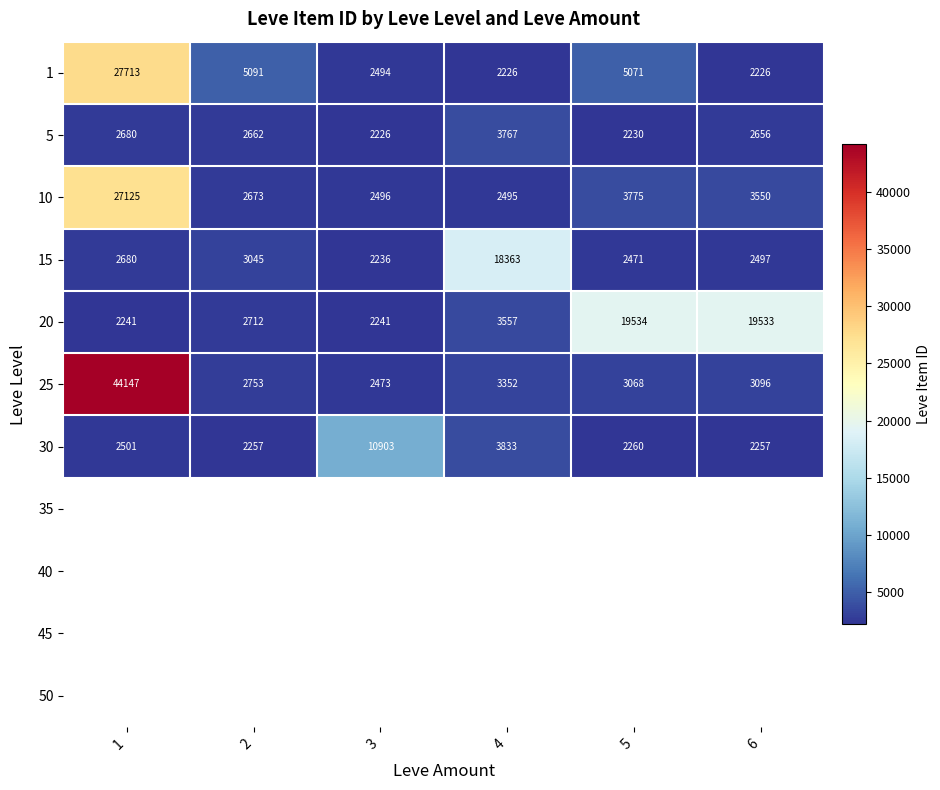

The 30 series shows 1130 at 1. True or false?

False